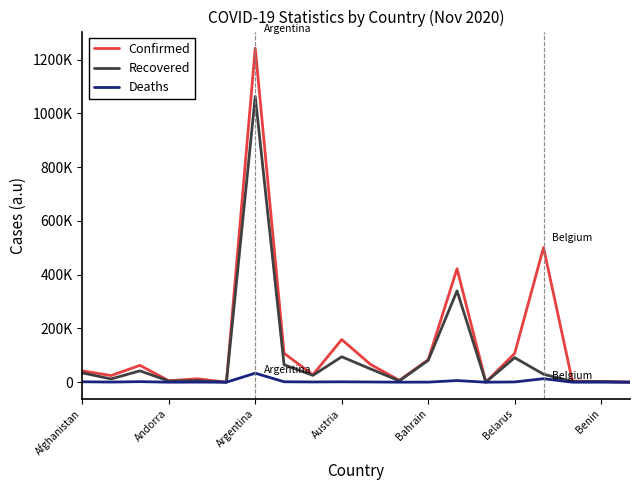

Where does the Deaths series first go above 852?

Afghanistan